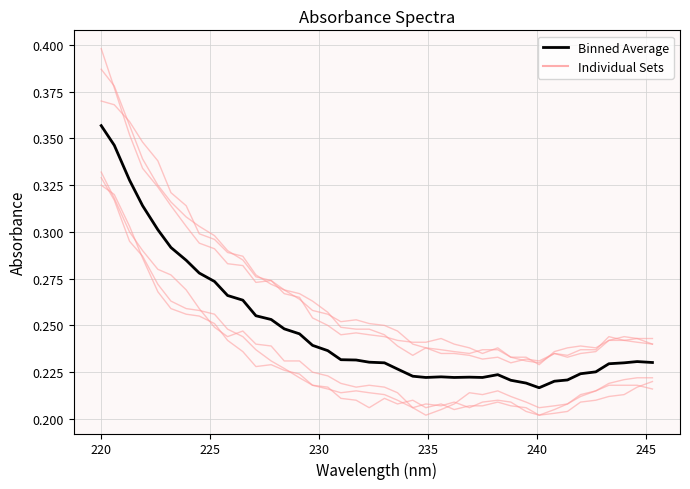

The value of Data Set 5 at 9 is 0.1. True or false?

False